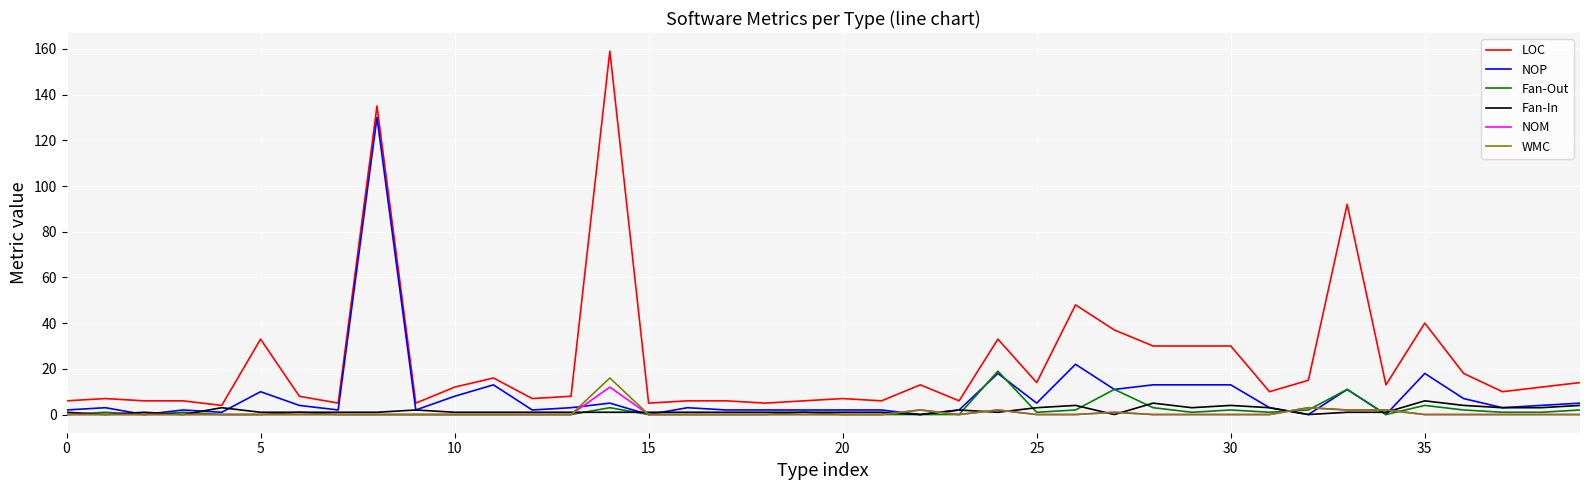

True or false: LOC and WMC cross at least once.

False